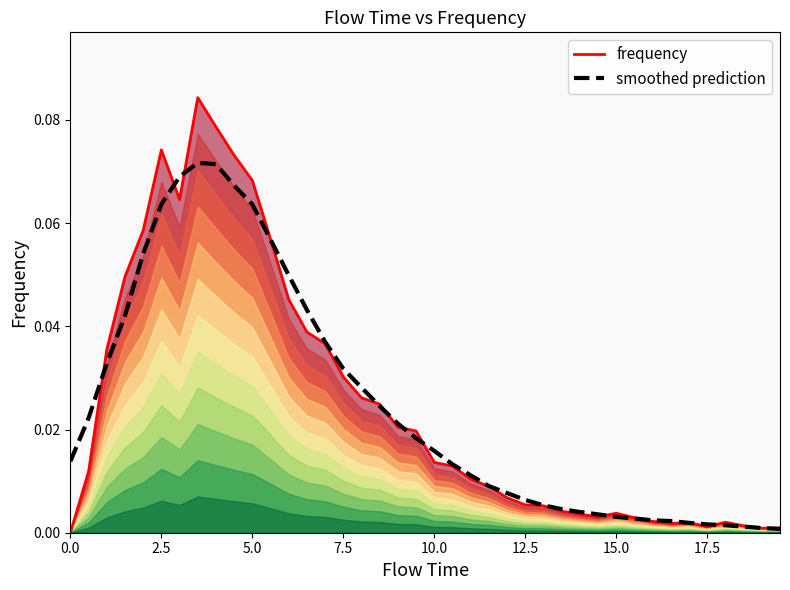

After their last crossing, which series has the higher values: smoothed prediction or frequency?

frequency